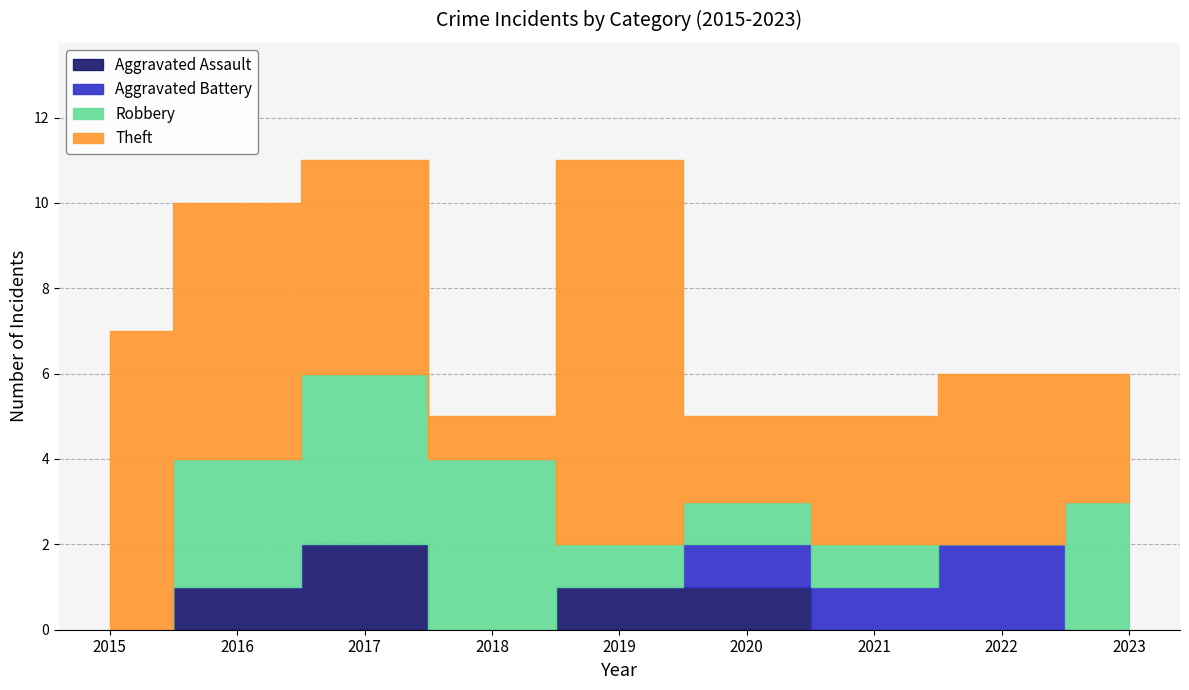

How many interior local peaks does the Aggravated Assault series have?

1